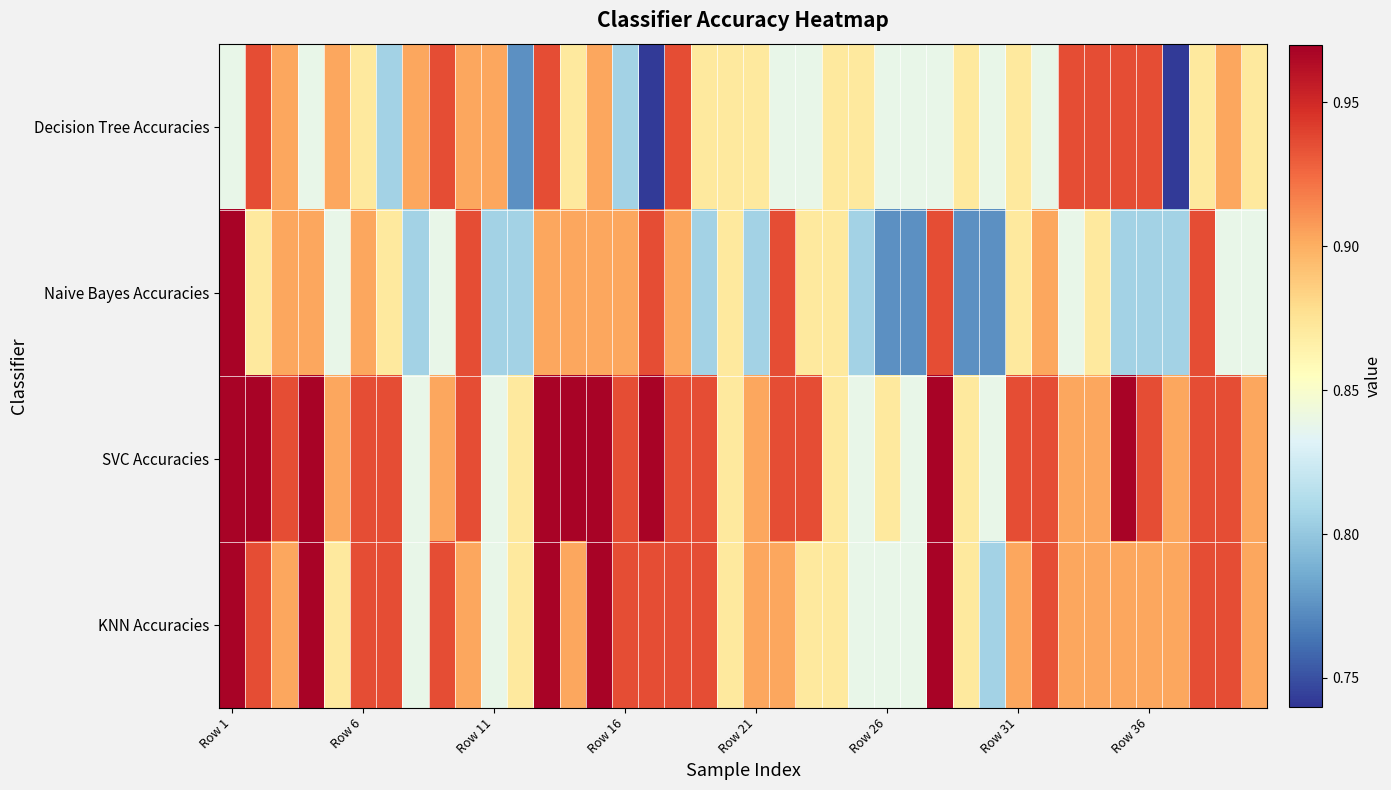

Rank the series by their average value, from highest to lowest.

SVC Accuracies, KNN Accuracies, Decision Tree Accuracies, Naive Bayes Accuracies